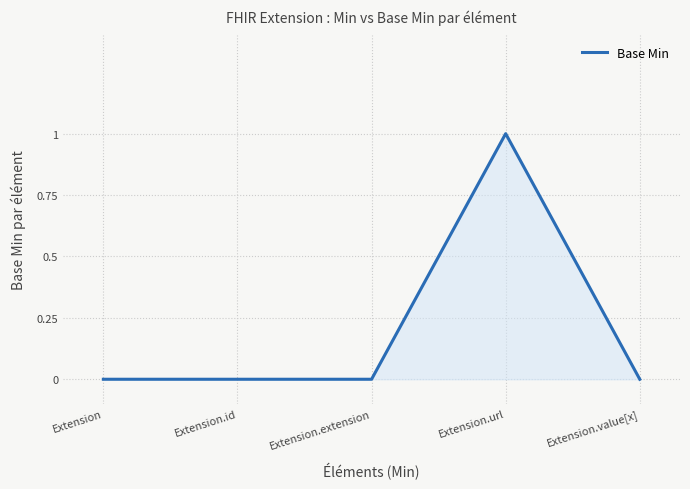

True or false: the data has more than 2 interior local peaks.

False